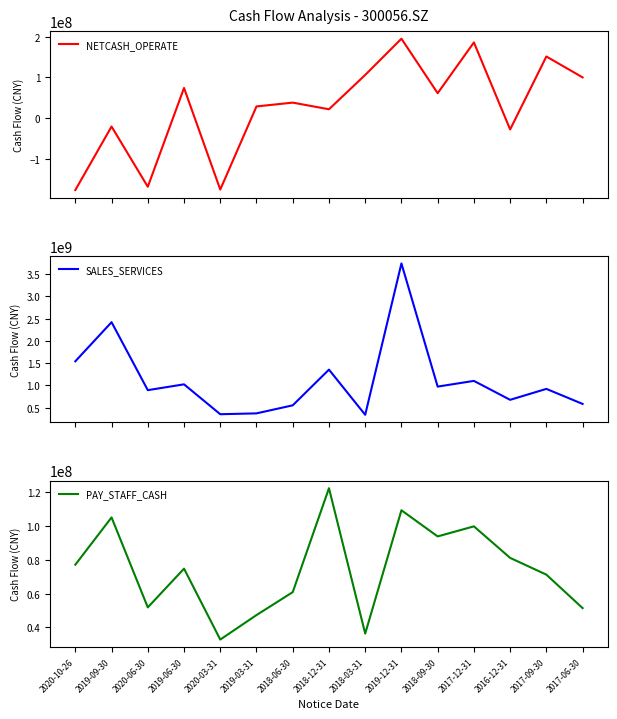

Which series has the largest total across all categories?

SALES_SERVICES